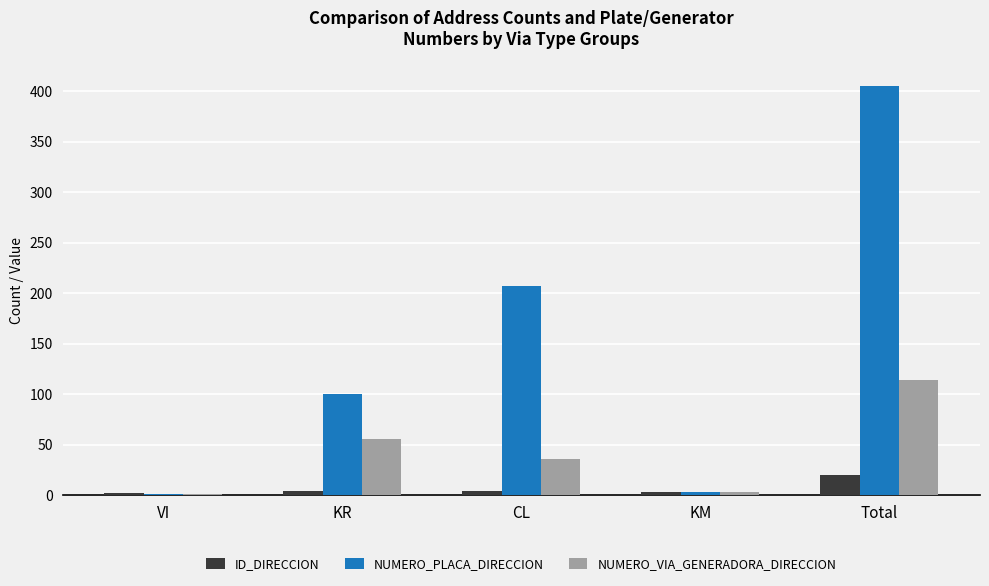

Is the value of NUMERO_PLACA_DIRECCION at KM greater than the value of NUMERO_VIA_GENERADORA_DIRECCION at KR?

No